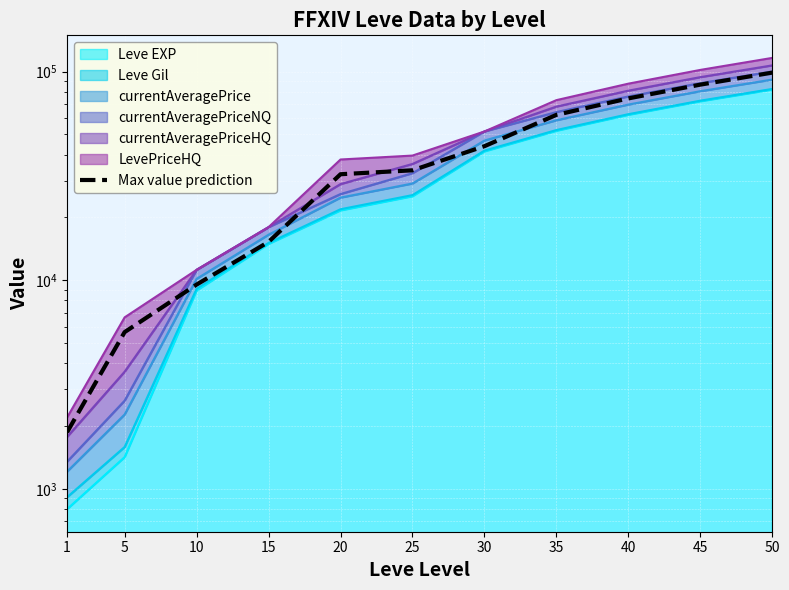

At which label does the data first exceed 33626?

25